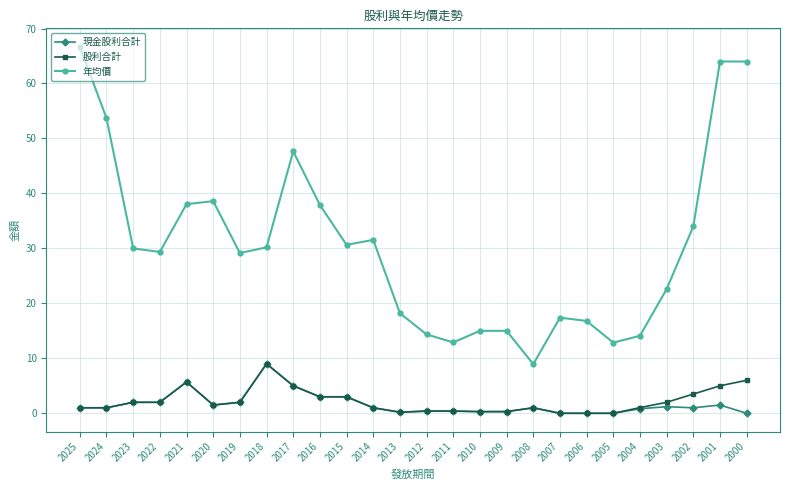

True or false: 年均價 and 現金股利合計 cross at least once.

False